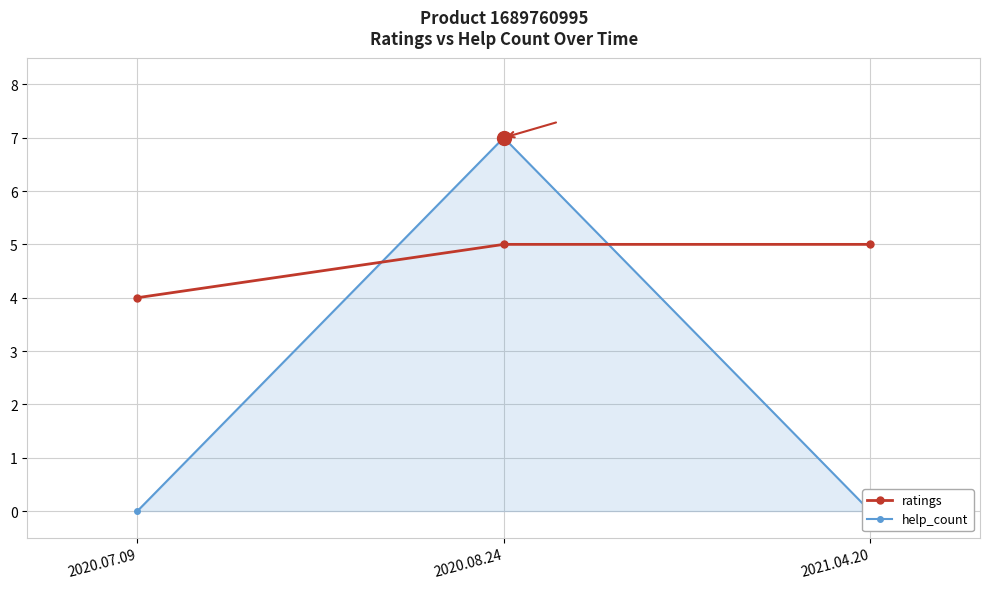

List the labels in order of help_count value, largest first.

2020.08.24, 2020.07.09, 2021.04.20